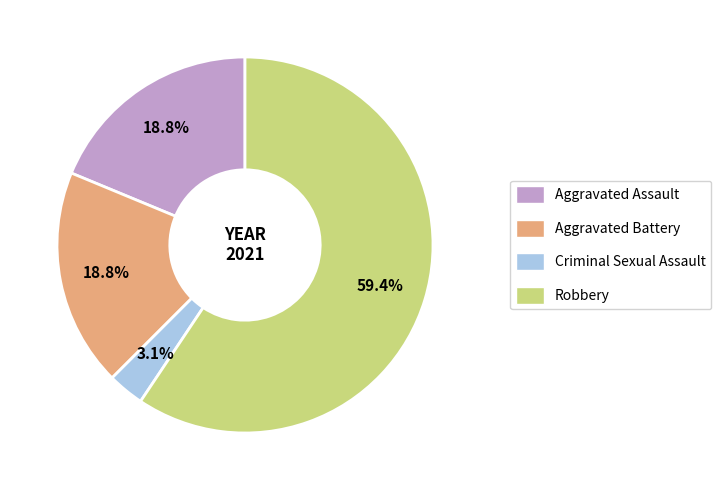

Is Aggravated Battery the majority of the pie?

No